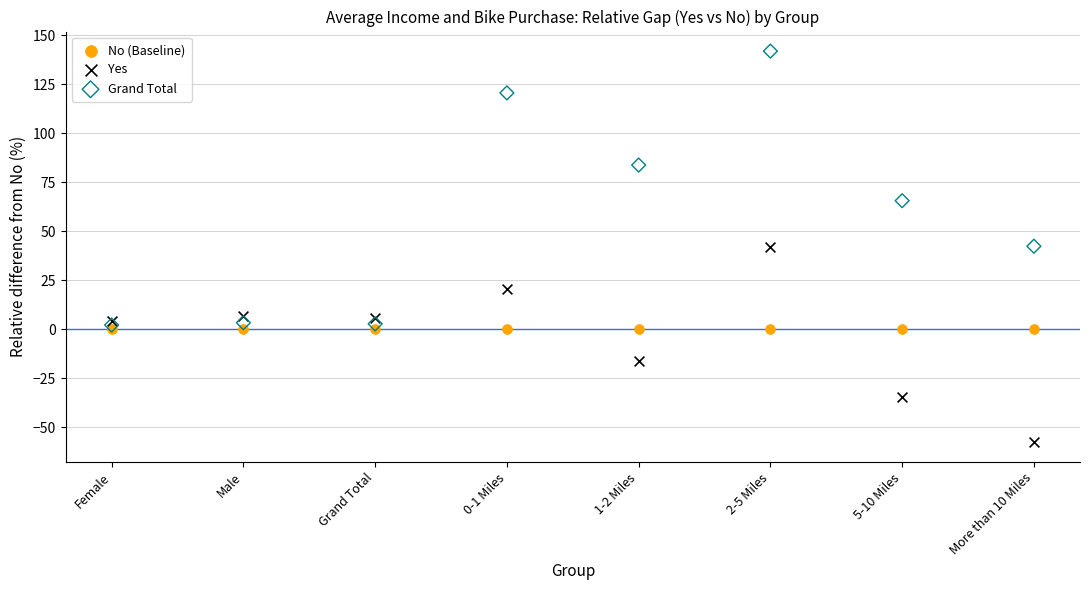

In the Grand Total series, what Y value is closest to 71?

65.5